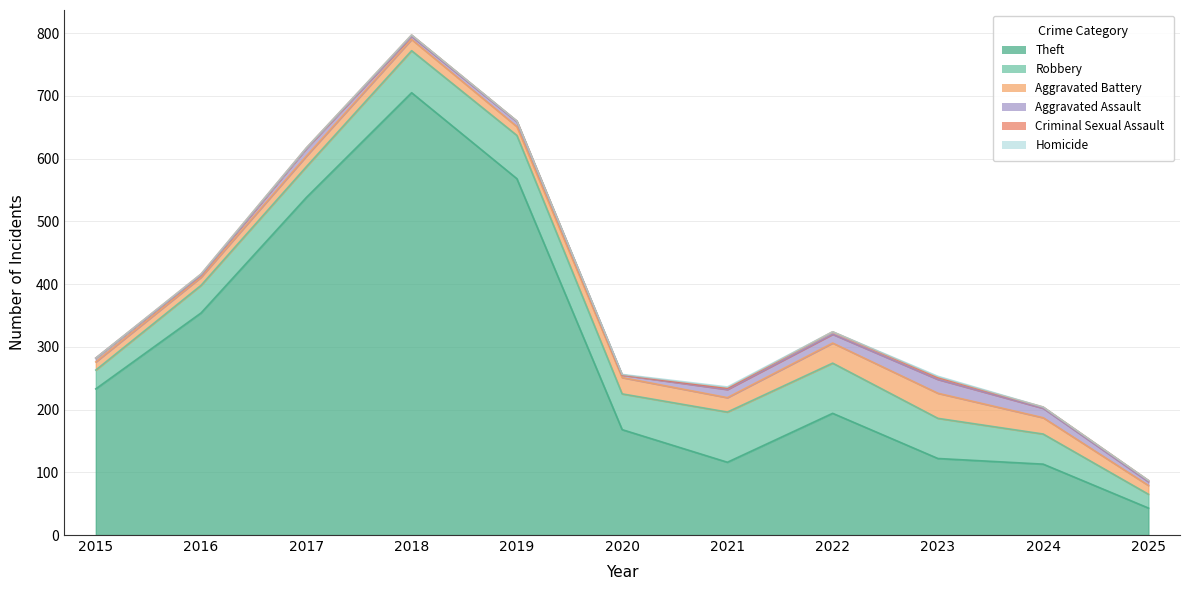

True or false: Theft and Aggravated Battery cross at least once.

False